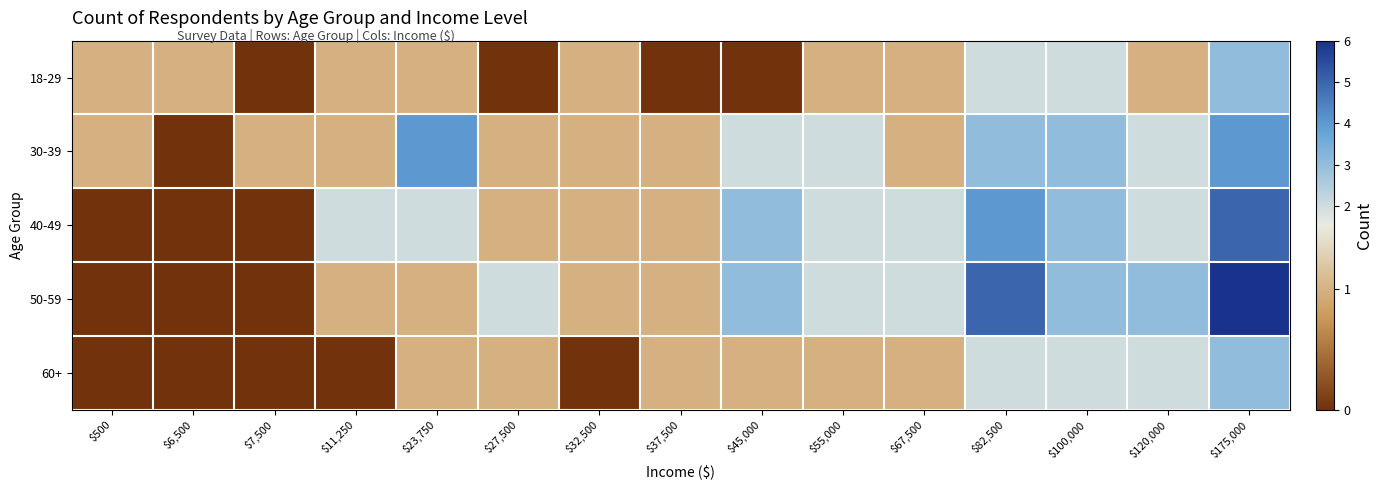

At which category is the sum across all series the highest?

$175,000